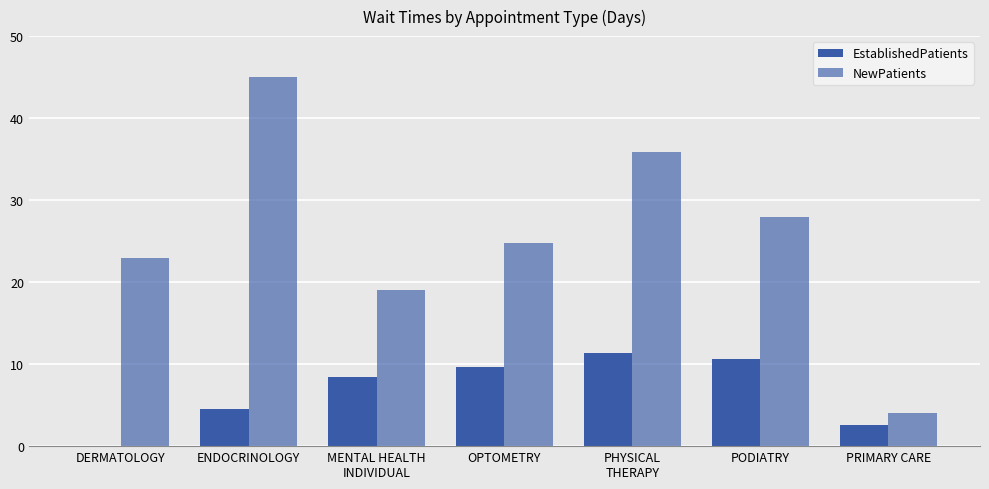

At which category is the sum across all series the highest?

ENDOCRINOLOGY